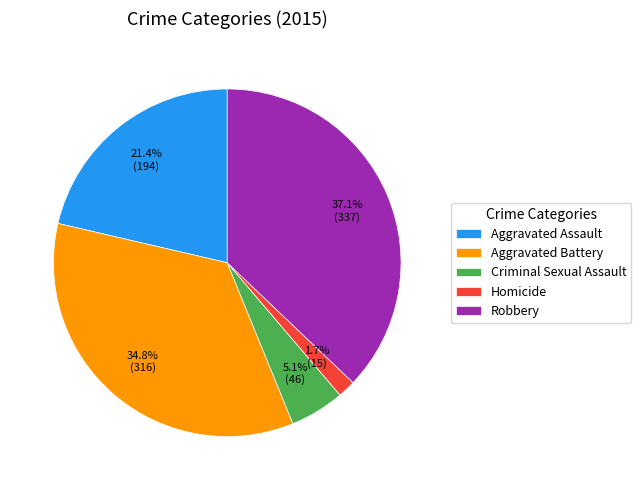

To the nearest percent, what is the difference between the largest and smallest slice percentages?

35%